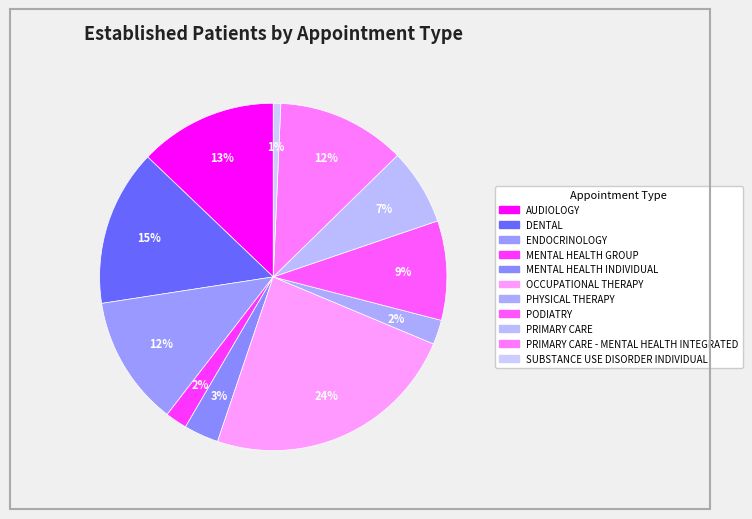

Which category has the biggest portion of the pie?

OCCUPATIONAL THERAPY